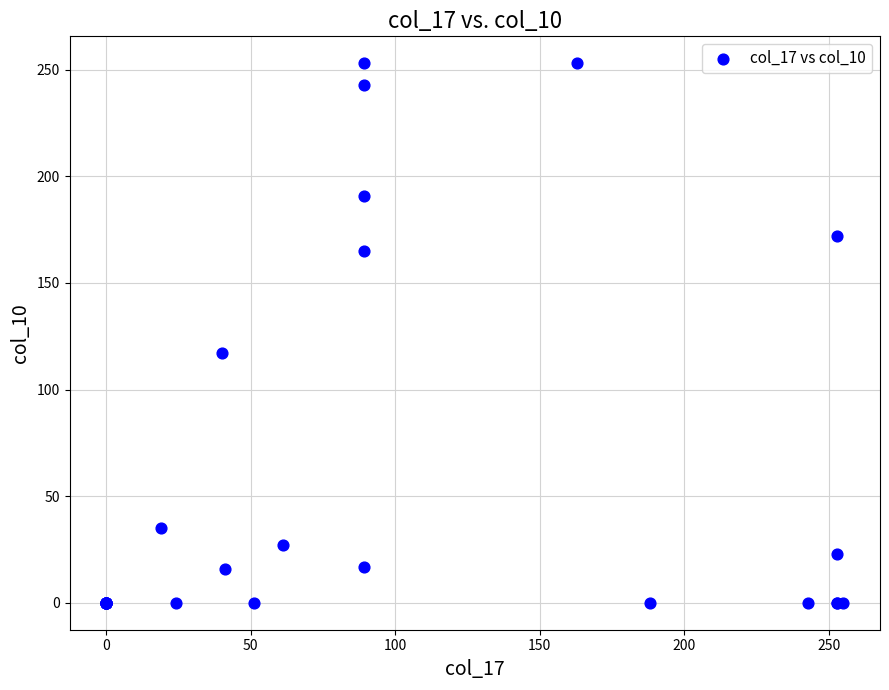

What Y value in the scatter plot is closest to 126?

117